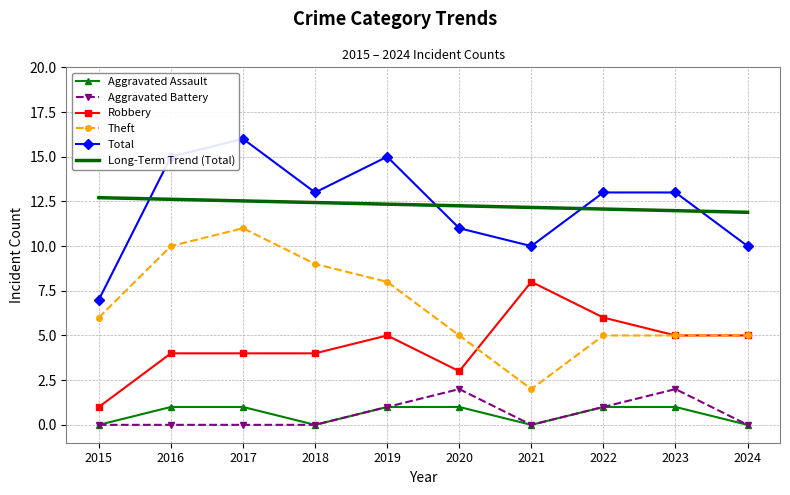

True or false: Total has a value of 15.7 at 2020.

False